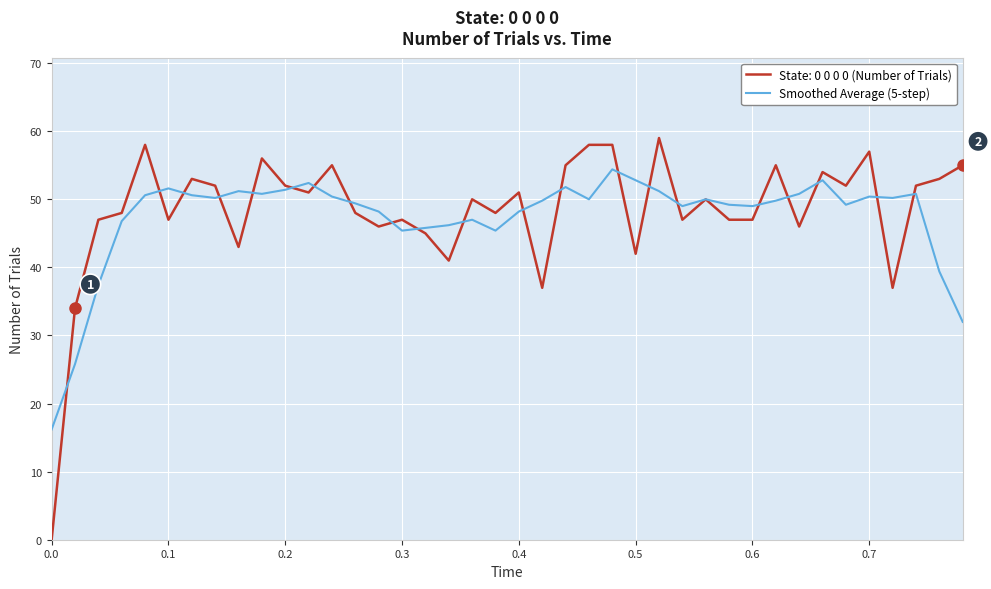

What is the maximum value shown in the chart?

59.0